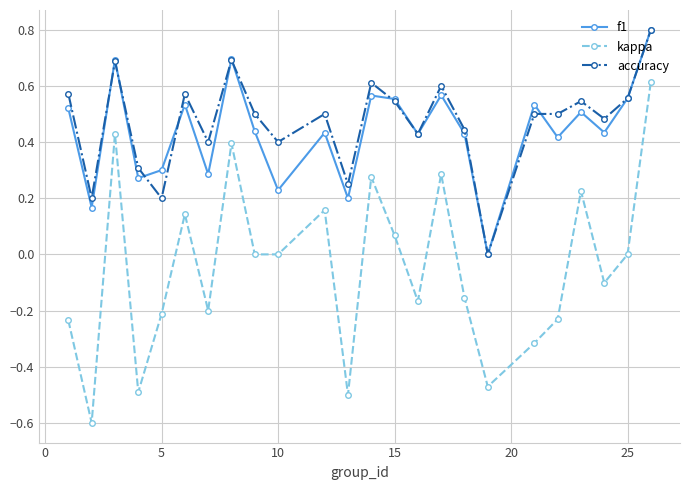

True or false: f1 has more than 0 points higher than both neighbors.

True